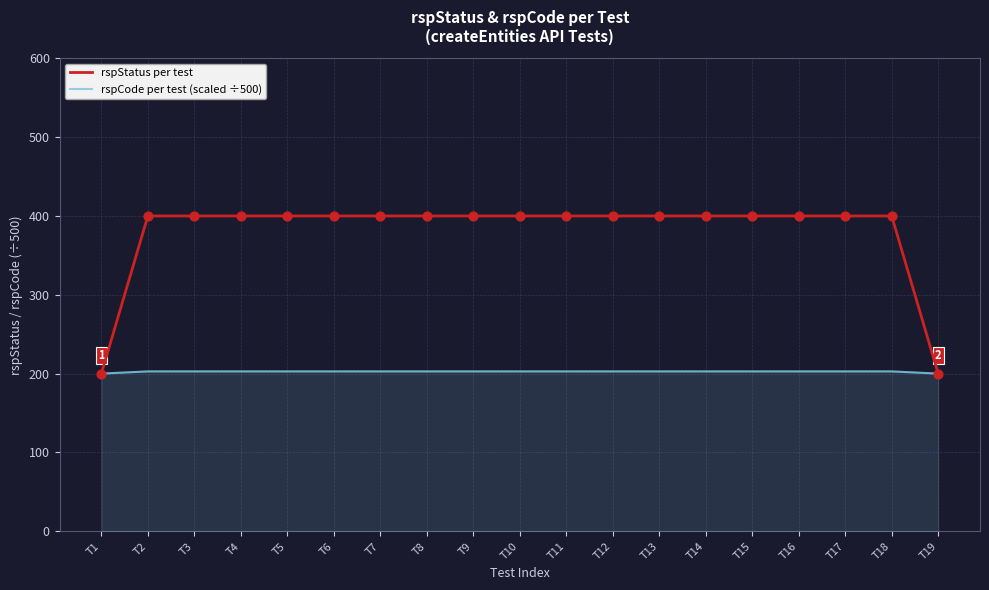

Which series has the largest total across all categories?

rspStatus per test